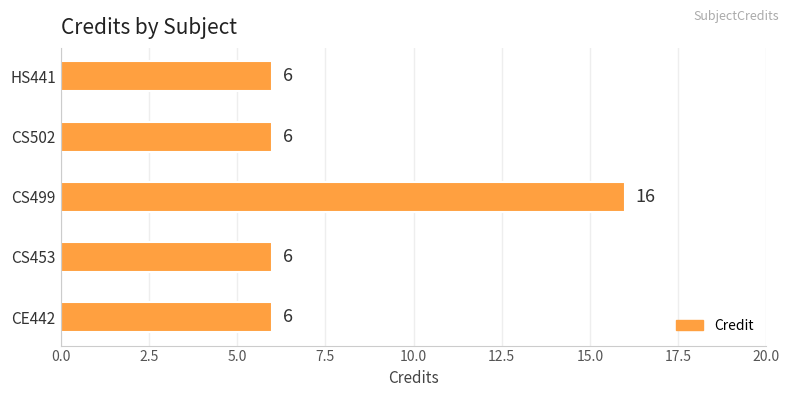

How many values are between 6 and 7?

4